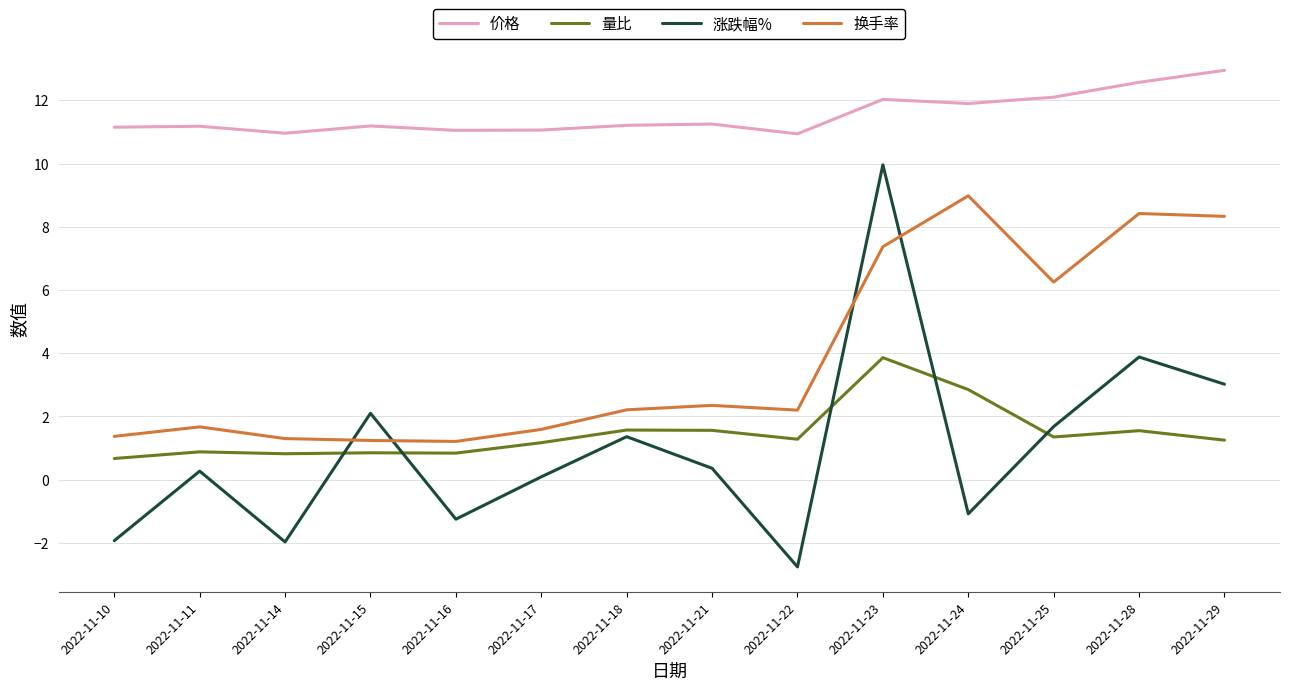

How many interior local peaks does the 换手率 series have?

4